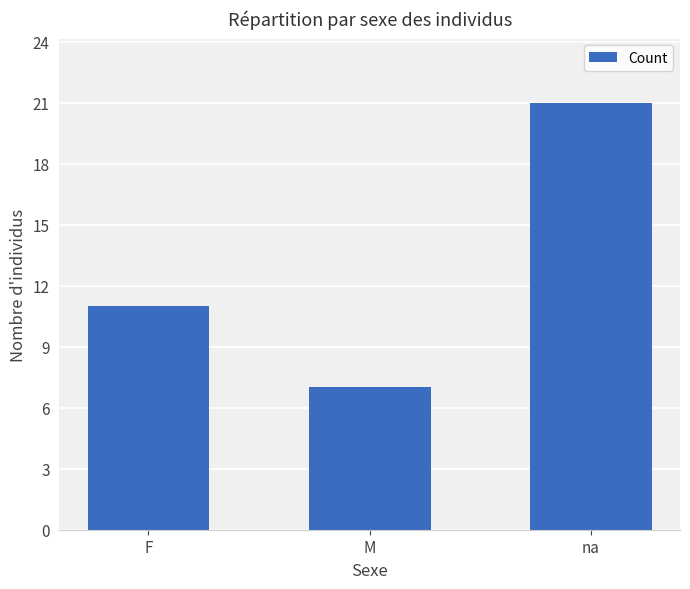

What position from the right is M?

2